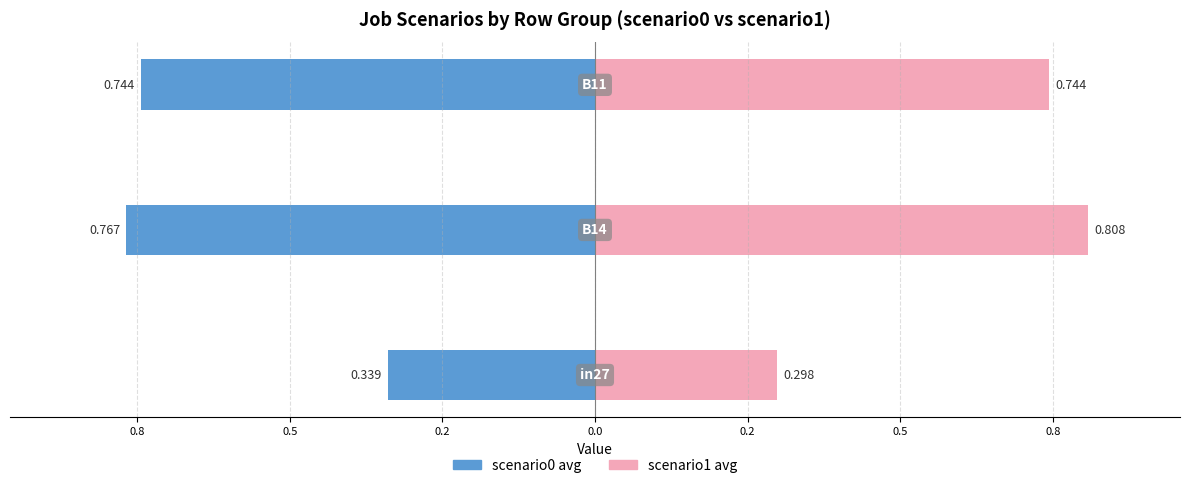

The value of scenario0 avg at 0.8 is -1.1. True or false?

False